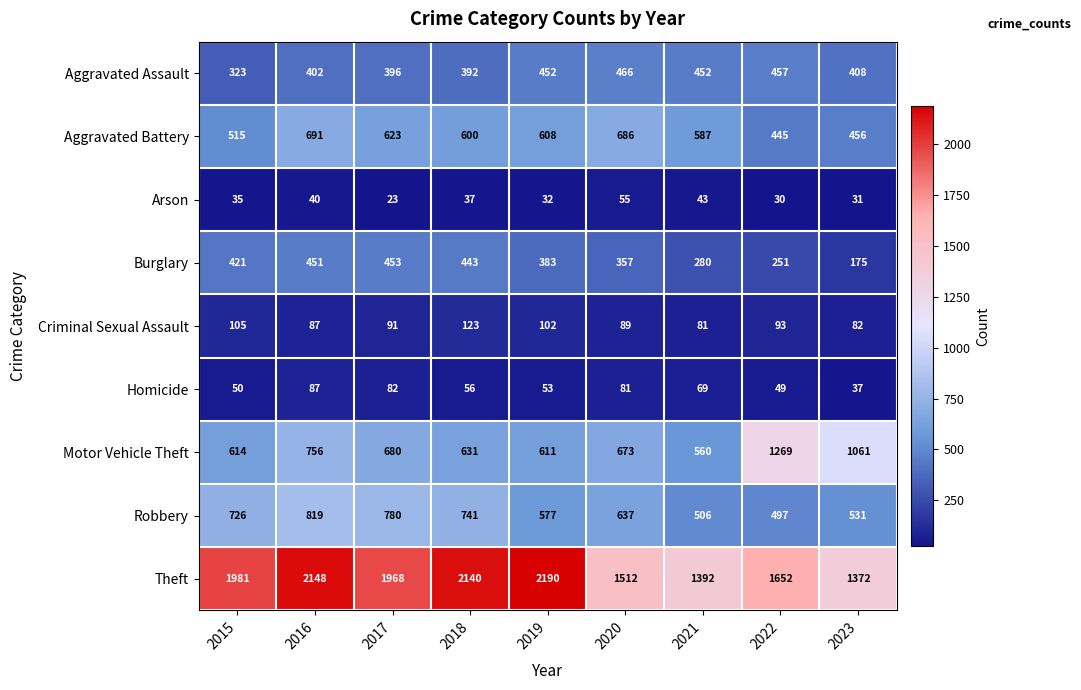

Count the number of categories in the chart.

9